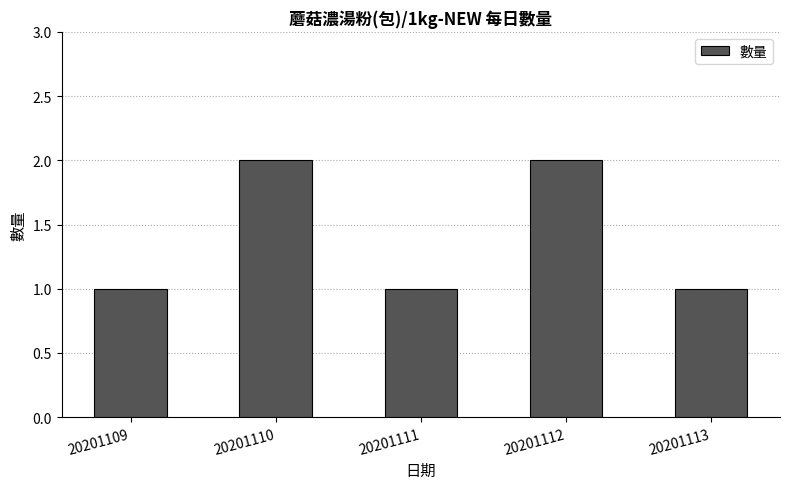

What is the value of the 2nd bar from the left?

2